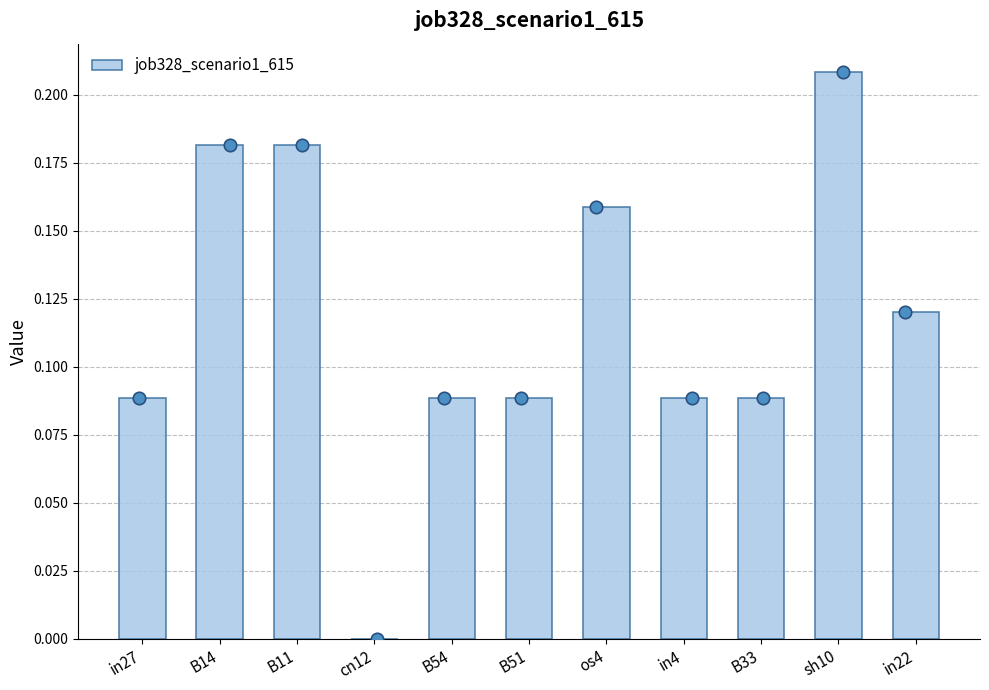

What is the change in value from B51 to sh10?

+0.1